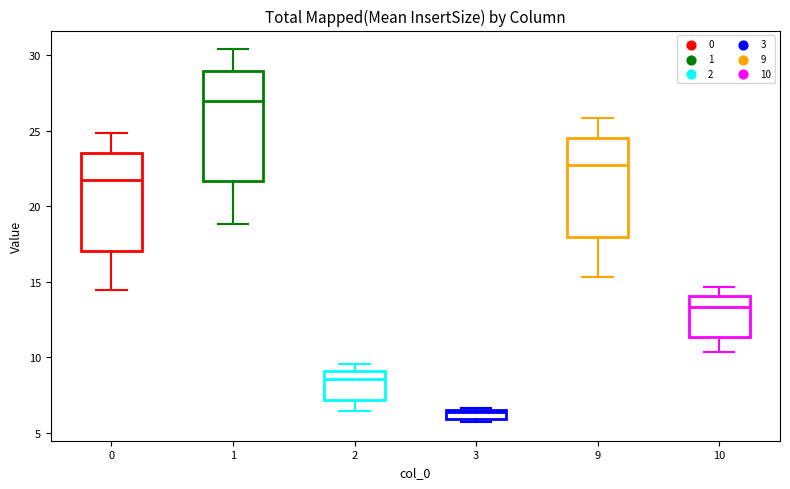

Comparing the boxes themselves (not the whiskers), which one is the tallest?

1